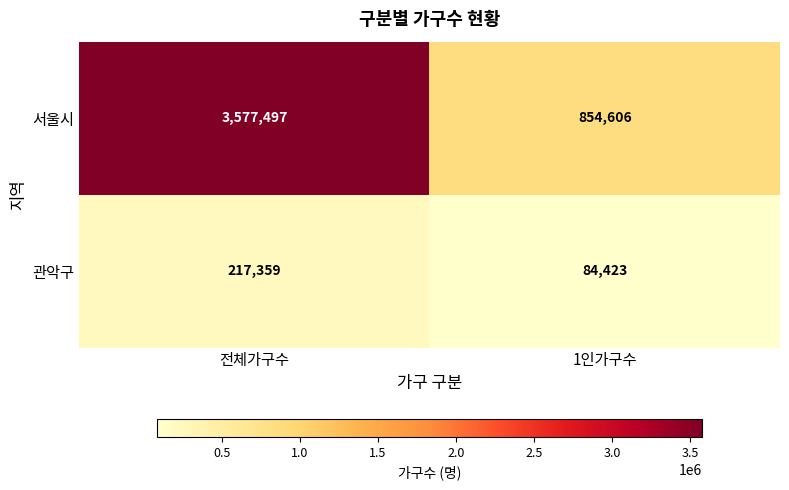

What is the smallest value displayed?

84423